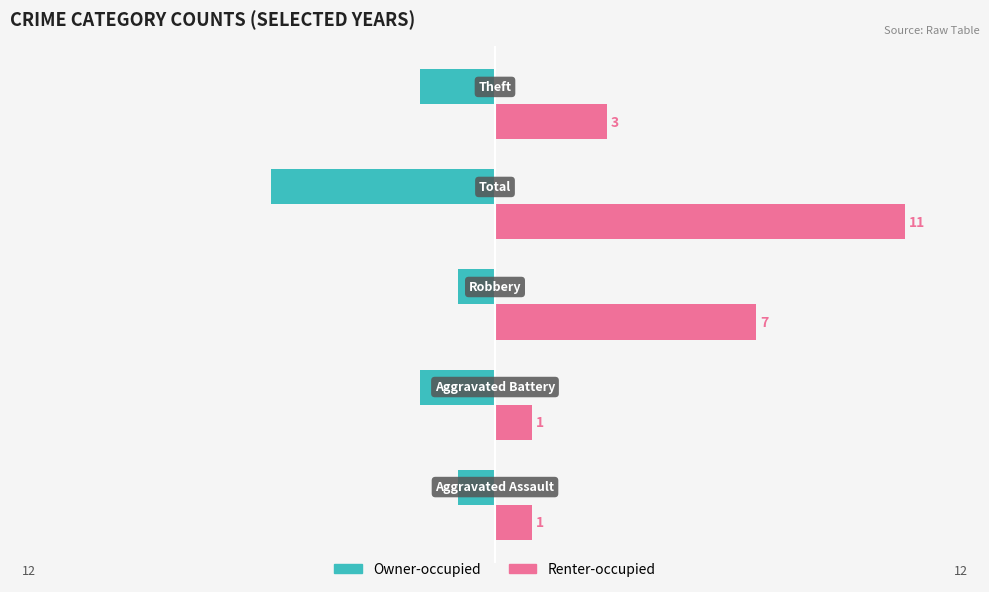

What is the maximum value for Renter-occupied?

11